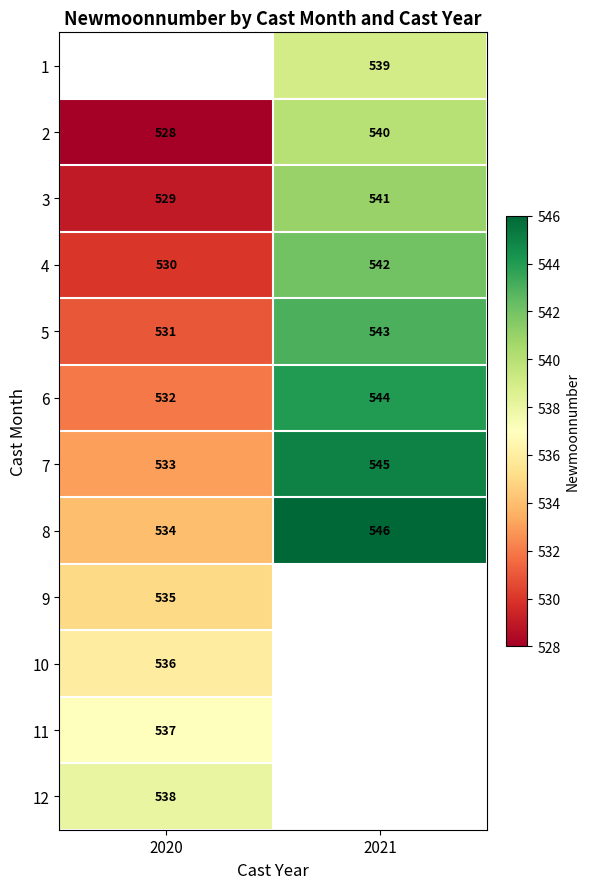

Rank the categories by 5 value from lowest to highest.

2020, 2021